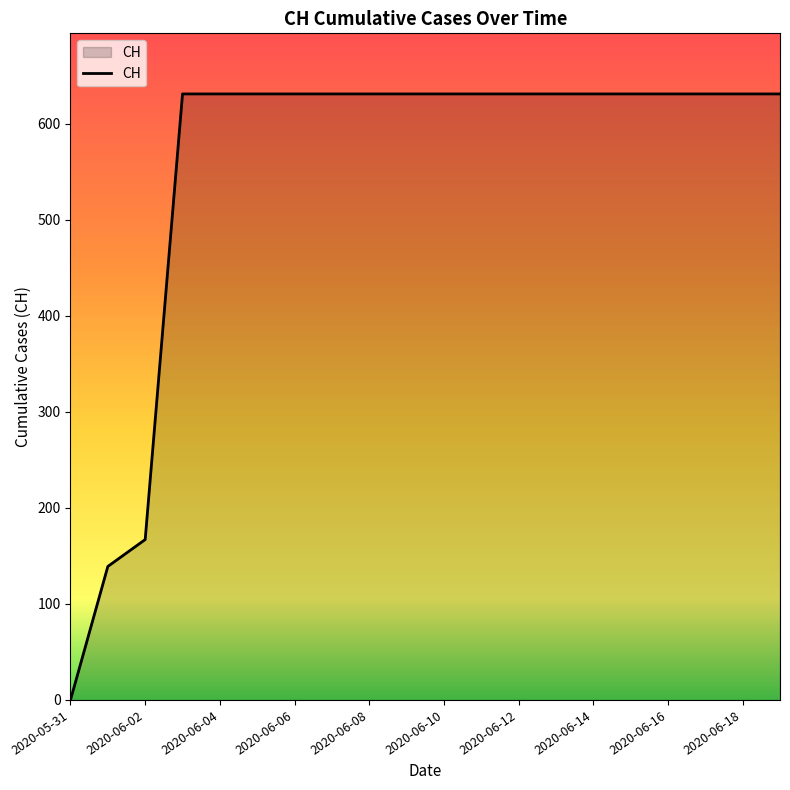

Does the chart have visible grid lines?

No